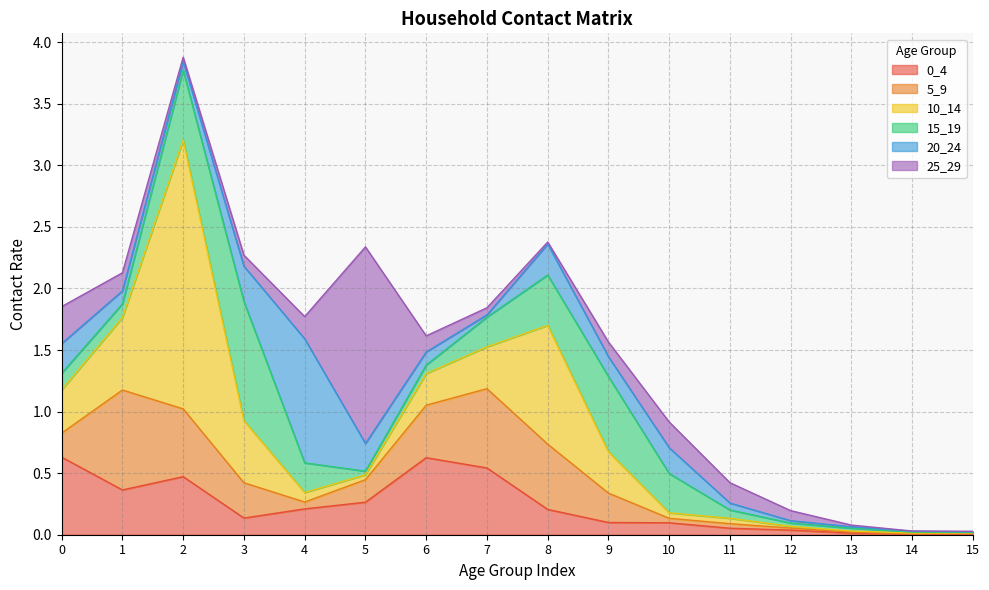

Where is the first local maximum for 0_4?

2